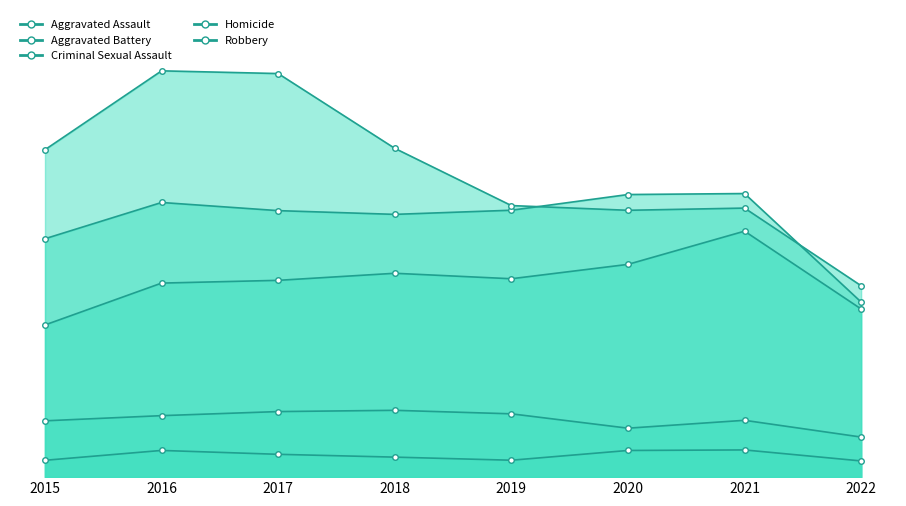

True or false: Aggravated Battery and Criminal Sexual Assault intersect in this chart.

False